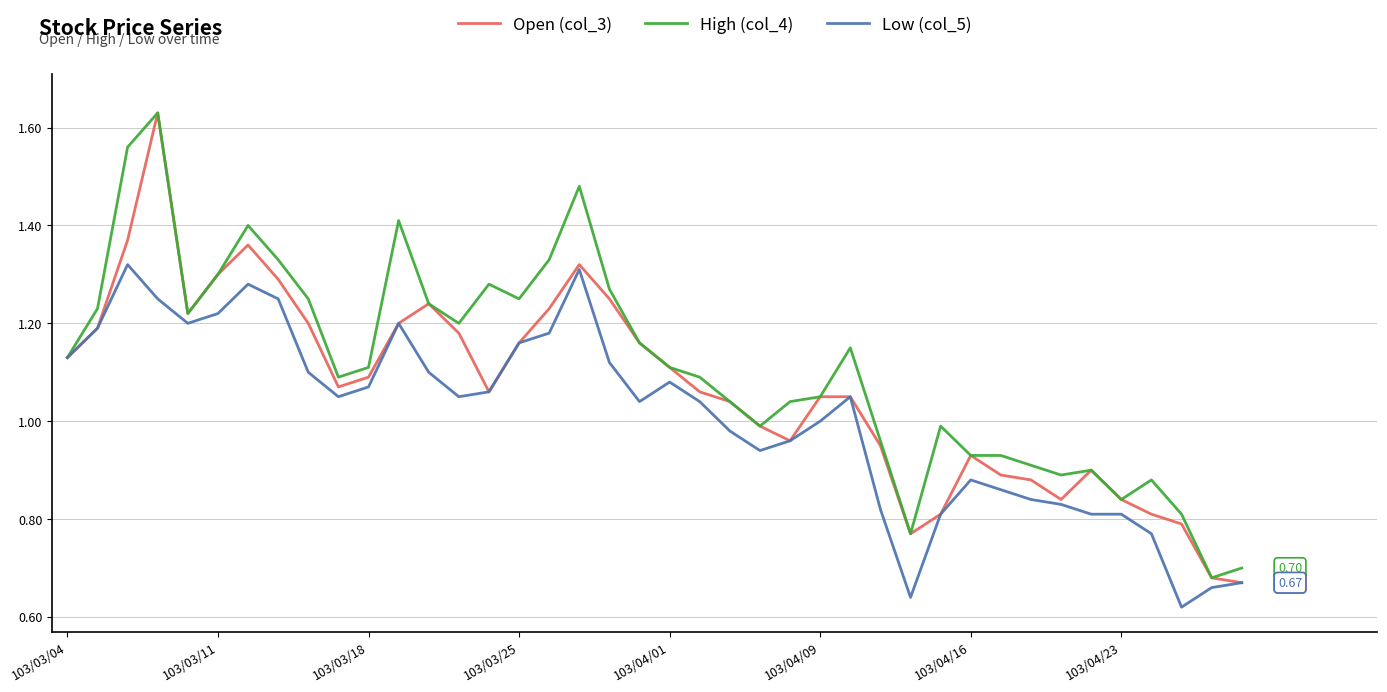

Rank the series by their average value, from highest to lowest.

High (col_4), Open (col_3), Low (col_5)